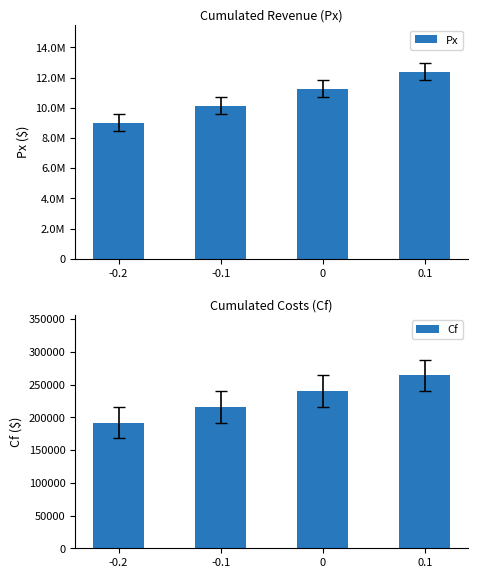

What position from the left is 0.1?

4